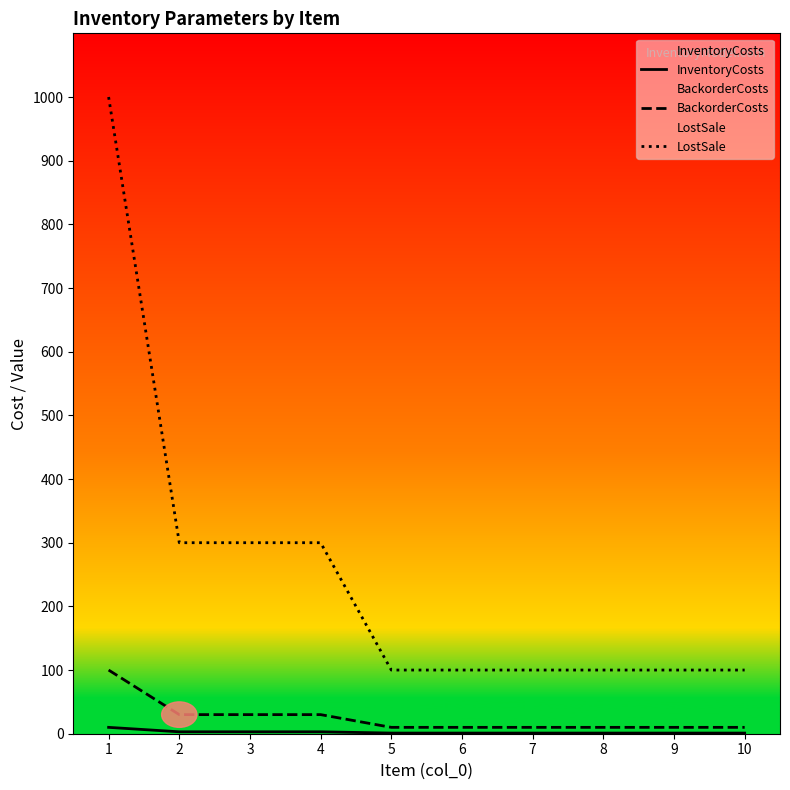

True or false: InventoryCosts and BackorderCosts intersect in this chart.

False